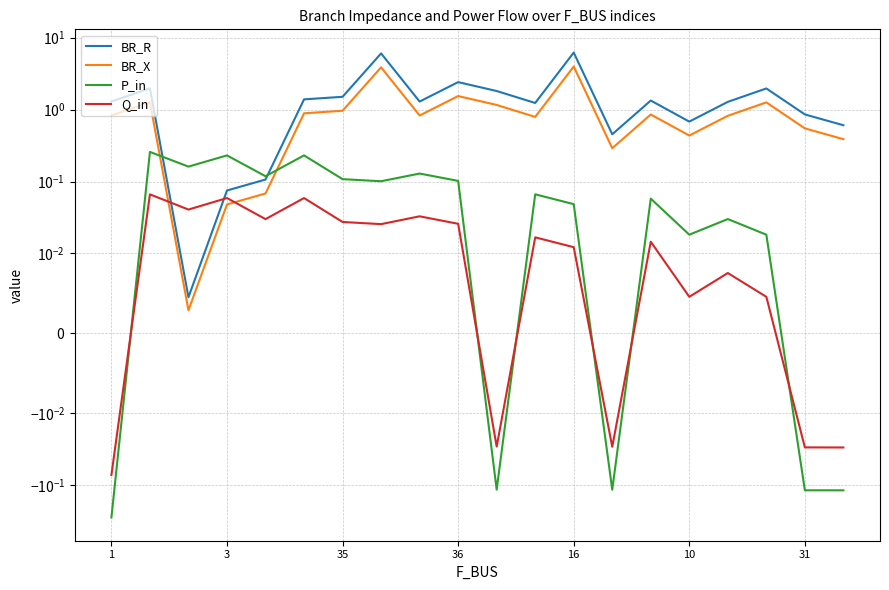

True or false: Q_in and P_in intersect in this chart.

True